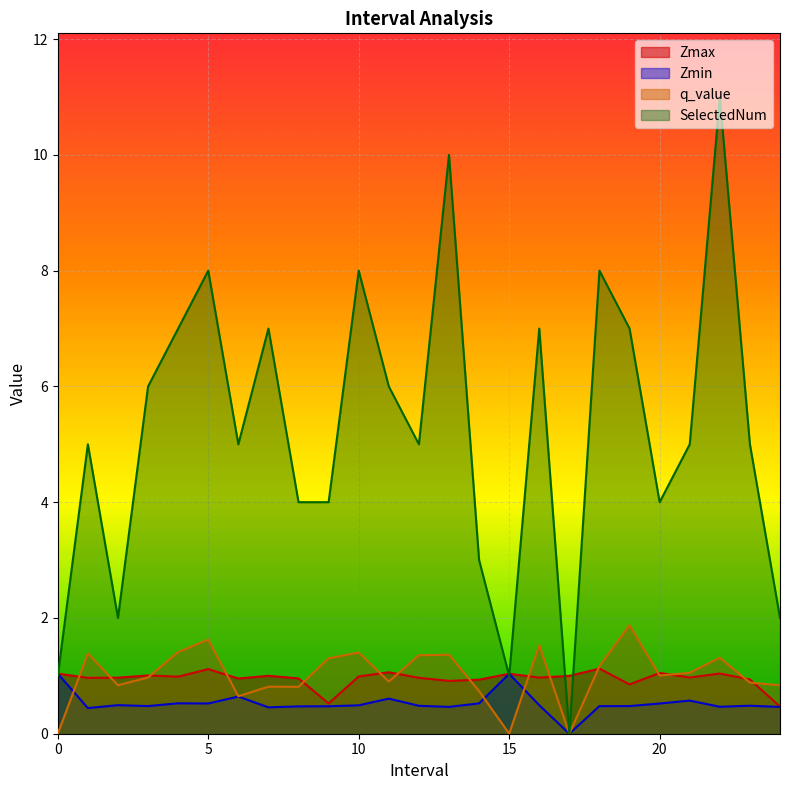

What is the sum of all SelectedNum values?

131.0